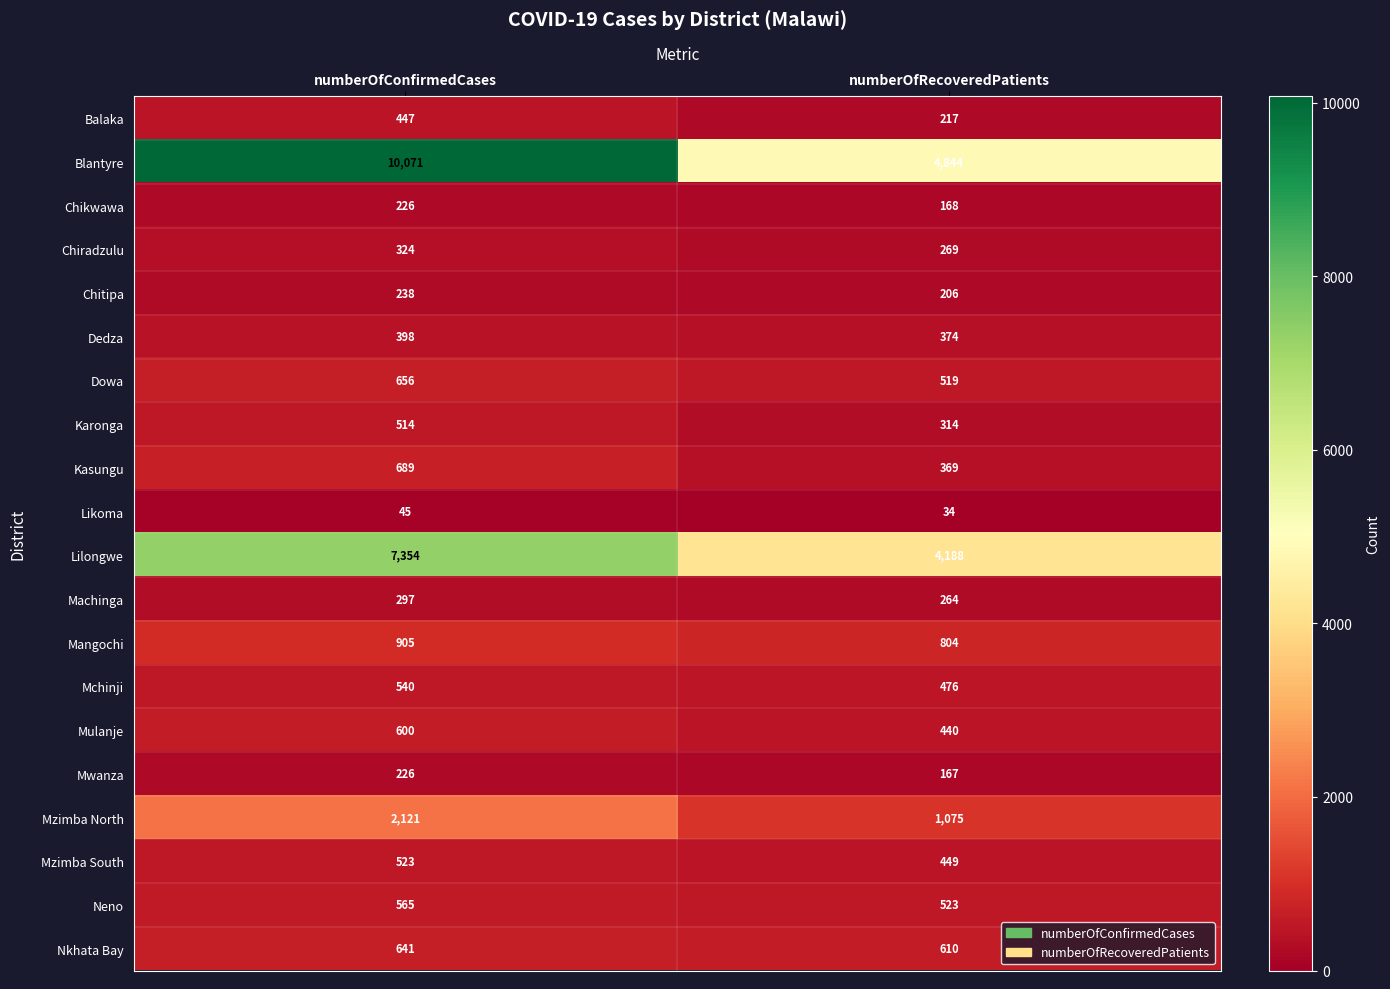

The Mzimba South series shows 181 at numberOfConfirmedCases. True or false?

False